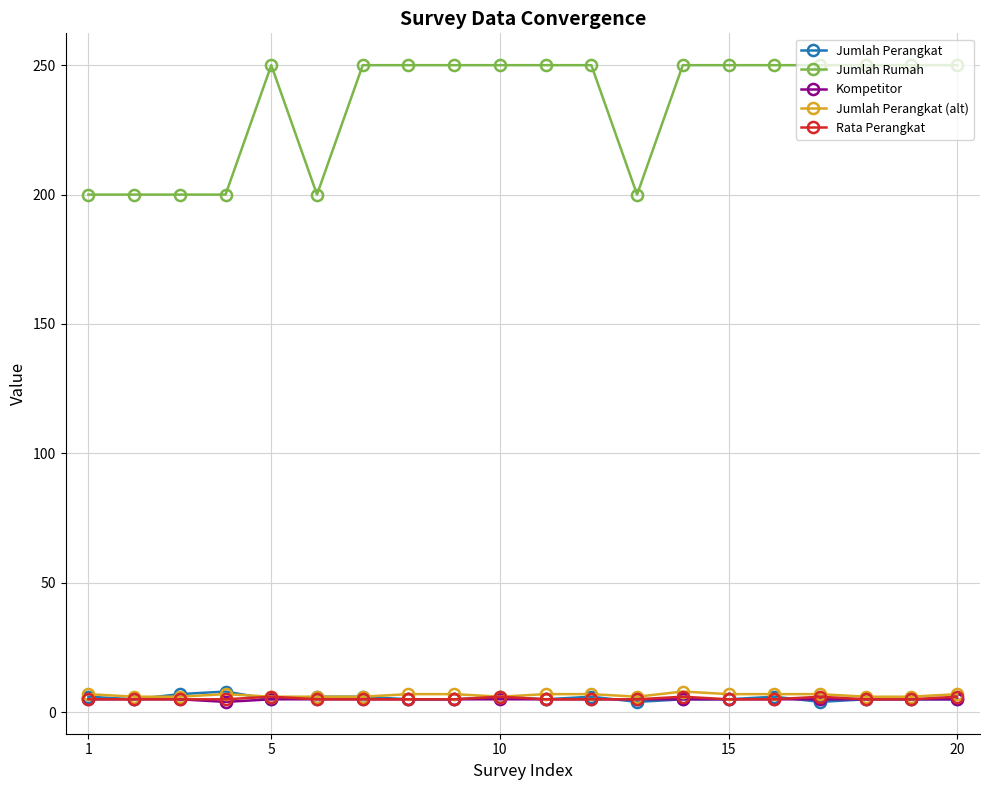

What is the lowest value of the Jumlah Rumah series?

200